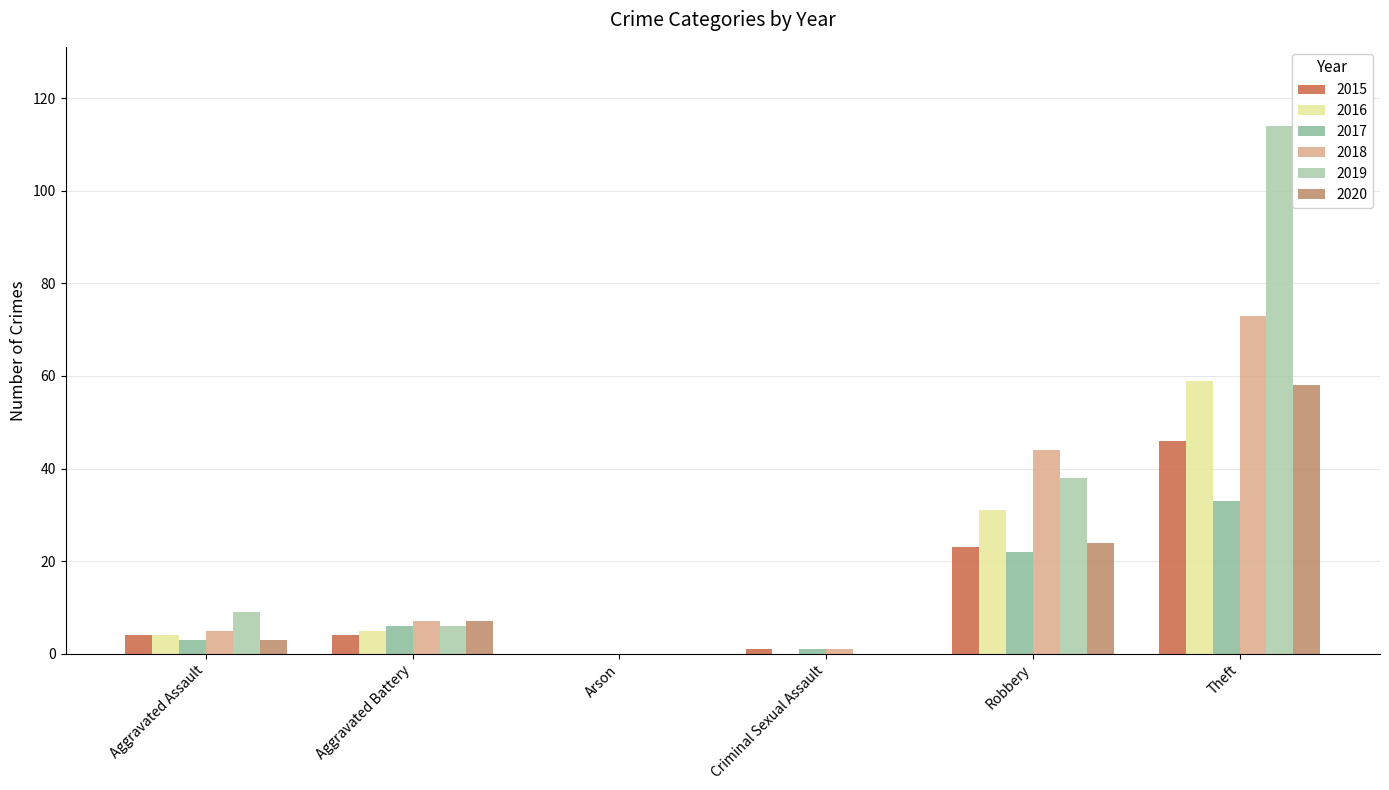

What is the sum of the 2019 values at Aggravated Assault and Criminal Sexual Assault?

9